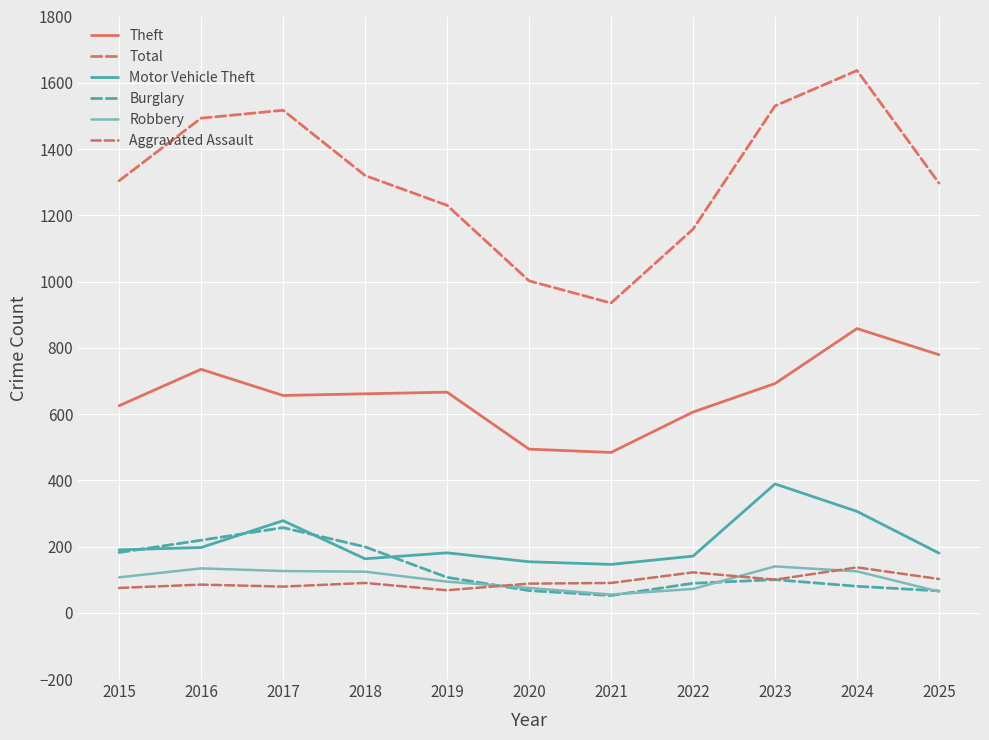

At which category is the sum across all series the highest?

2024